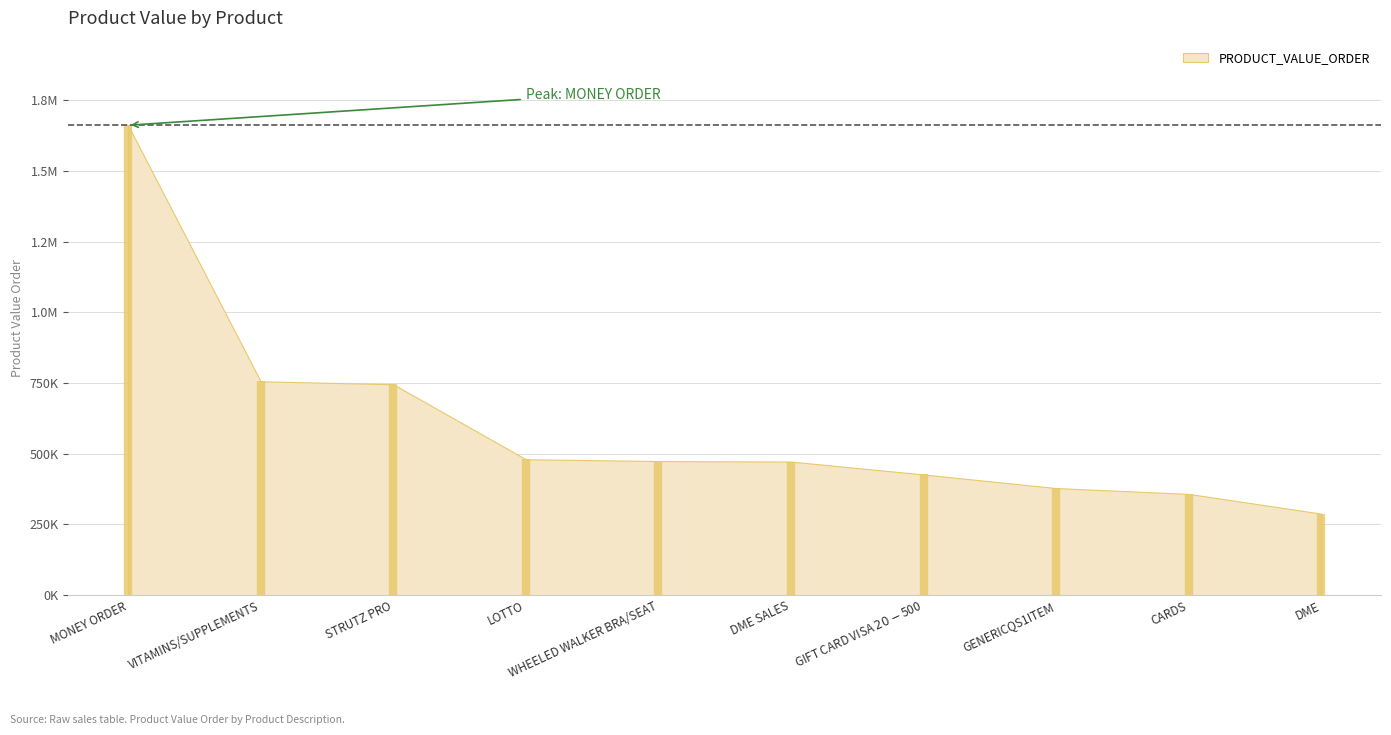

Is it true that the value at DME SALES is 181866.0?

False